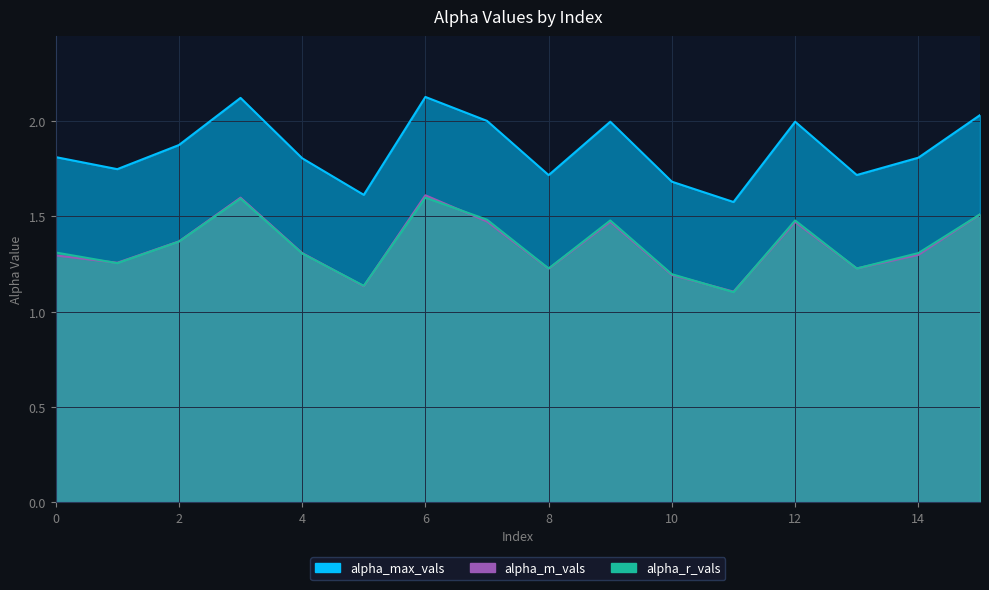

Rank the categories by alpha_max_vals value from highest to lowest.

6, 3, 15, 7, 9, 12, 2, 0, 14, 4, 1, 13, 8, 10, 5, 11